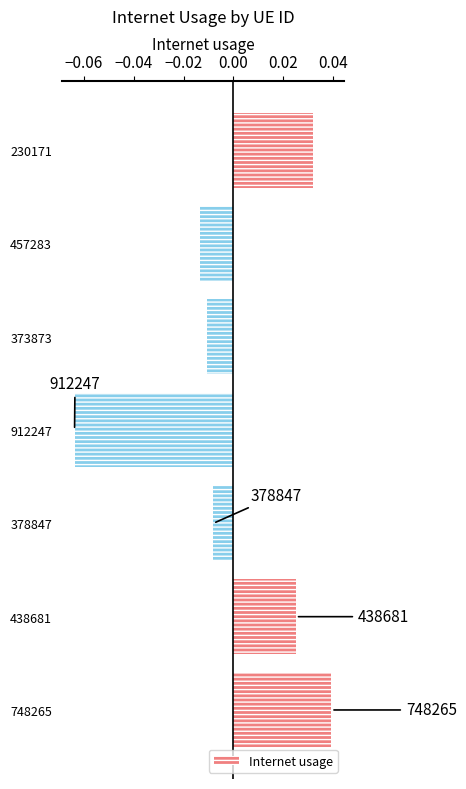

How many bars are there in total?

7